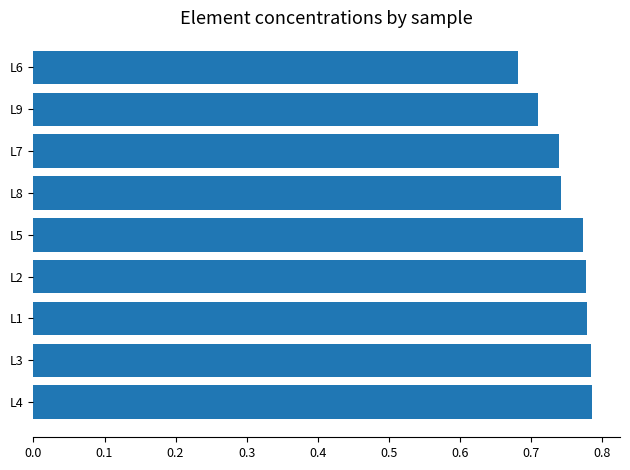

What is the sum of all values?

6.8